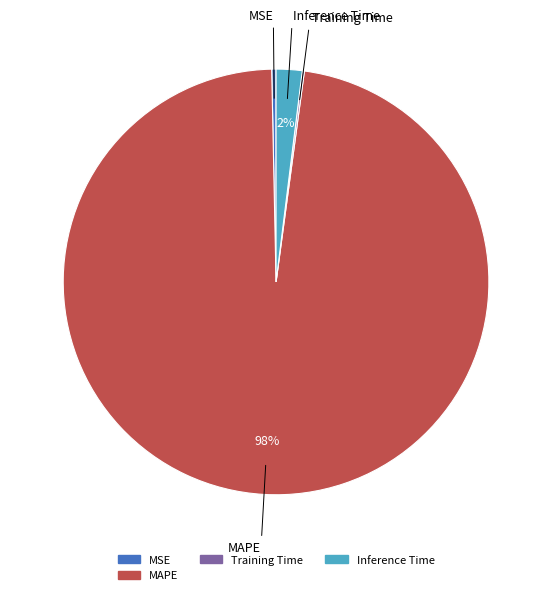

Combined, do Inference Time and MAPE account for over 50%?

Yes